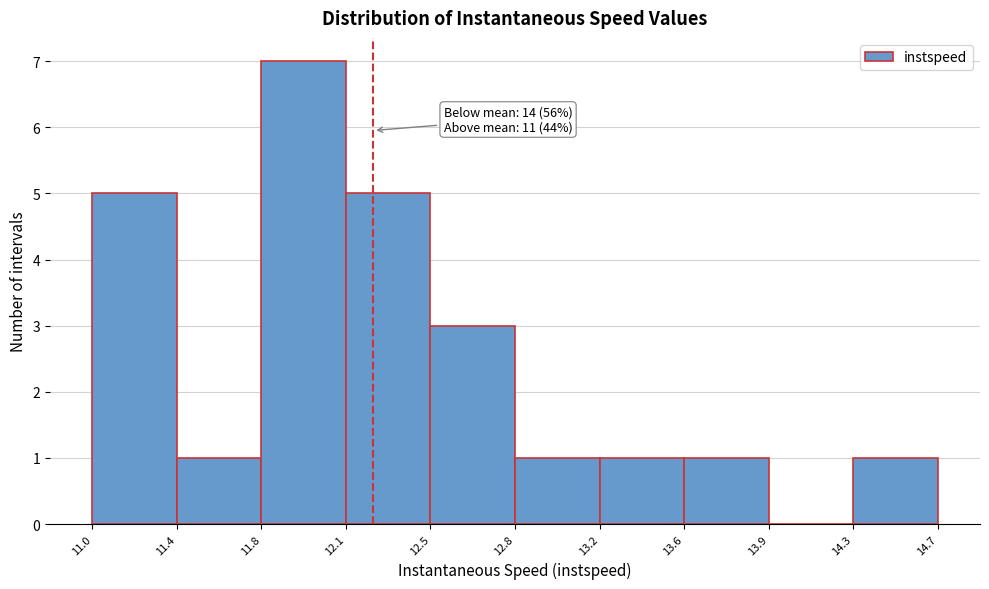

Reading right to left, what are all the values shown in this chart?

14.3=1	13.9=0	13.6=1	13.2=1	12.8=1	12.5=3	12.1=5	11.8=7	11.4=1	11.0=5